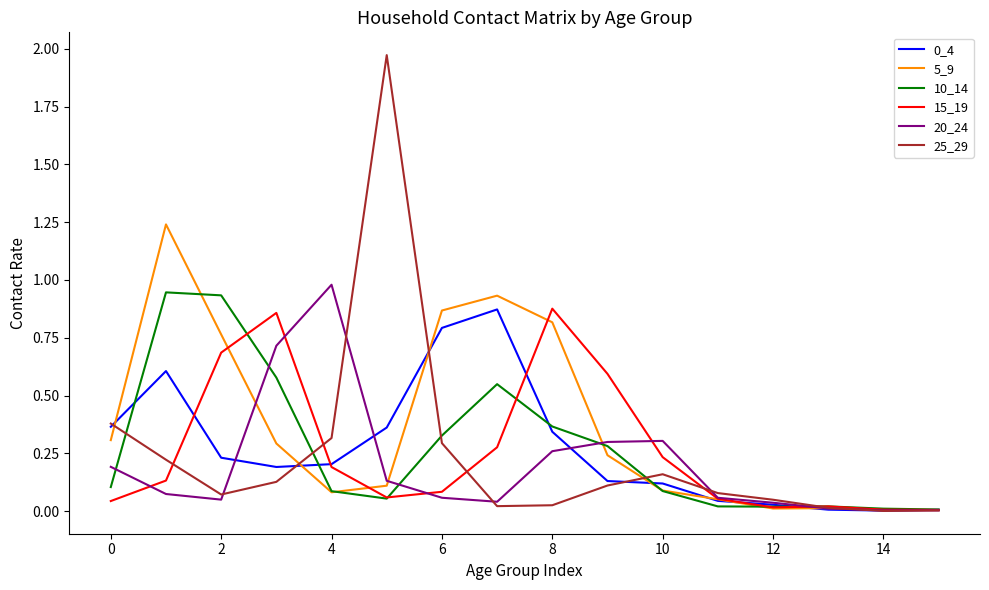

Which series has the widest spread of values?

25_29